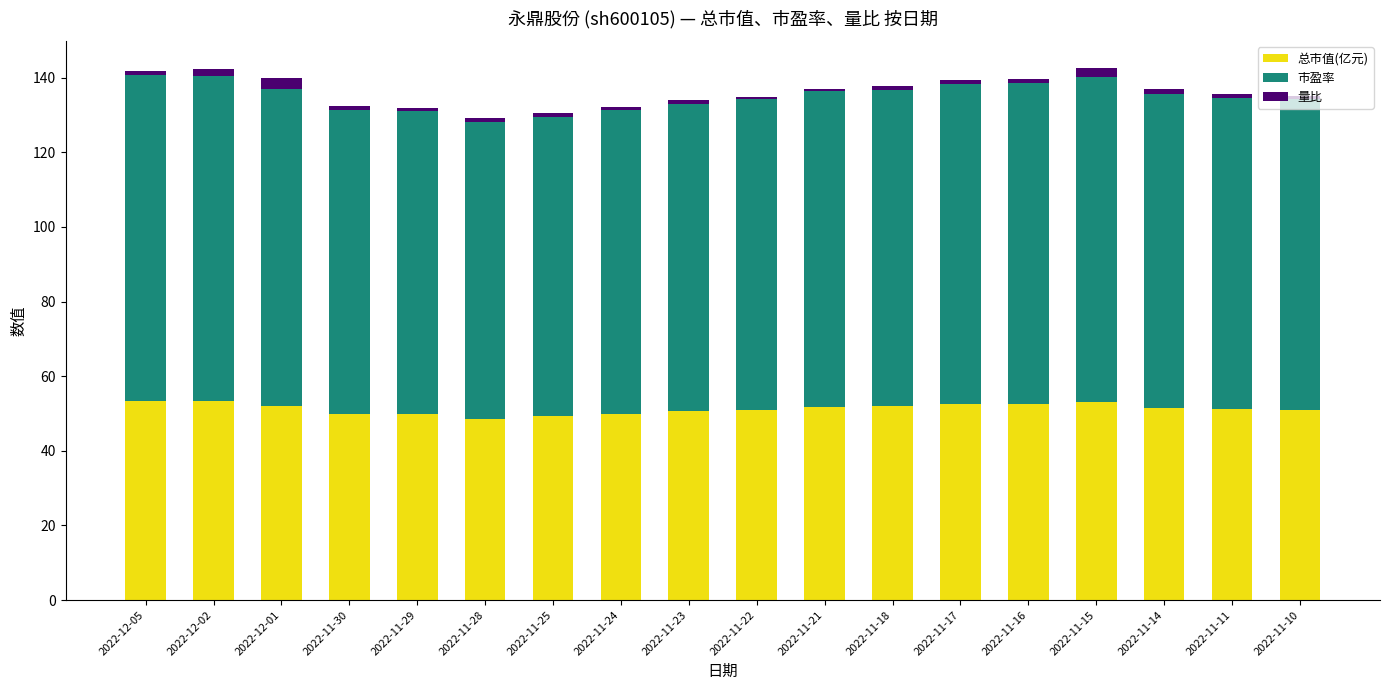

True or false: 总市值(亿元) has a value of 49.9 at 2022-11-30.

True